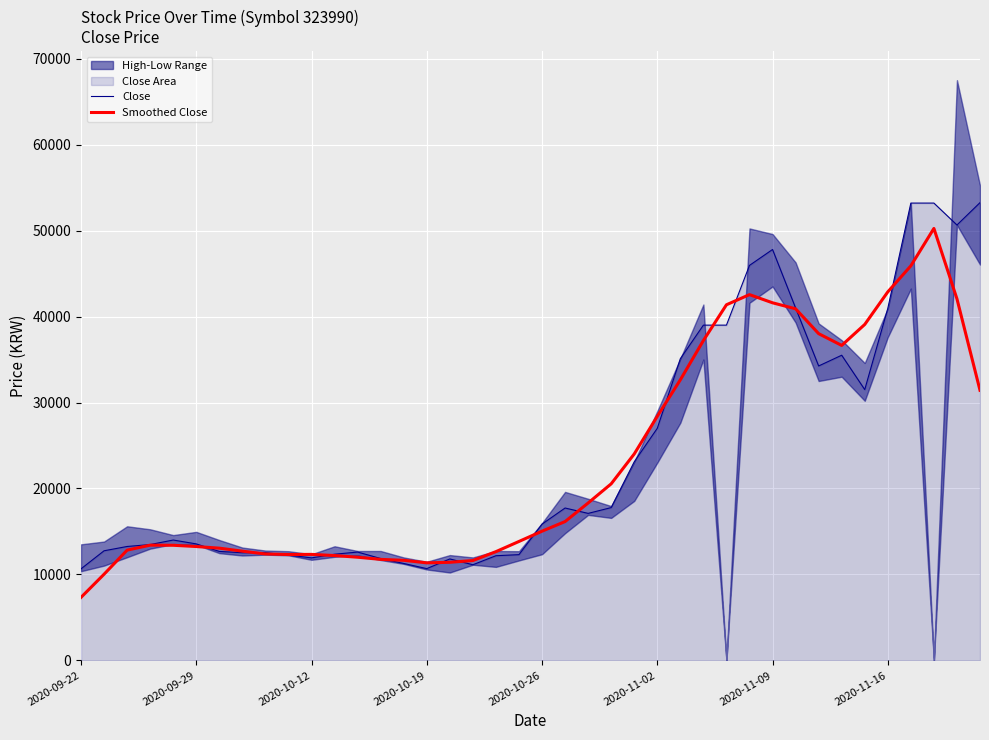

Reading left to right, extract all data points from this chart.

Close: 10650	12750	13250	13475	14000	13550	12675	12525	12525	12250	11925	12350	12600	11850	11275	10675	11800	11125	12175	12300	15850	17725	17100	17775	23100	27000	35100	39000	39000	45950	47800	41000	34250	35500	31500	40950	53200	53200	50650	53250
Smoothed Close: 7330	10025	12825	13405	13390	13245	13055	12705	12380	12315	12330	12195	12000	11750	11640	11345	11410	11615	12650	13835	15030	16150	18310	20540	24015	28395	32640	37210	41370	42550	41600	40900	38010	36640	39080	42870	45900	50250	42060	31420